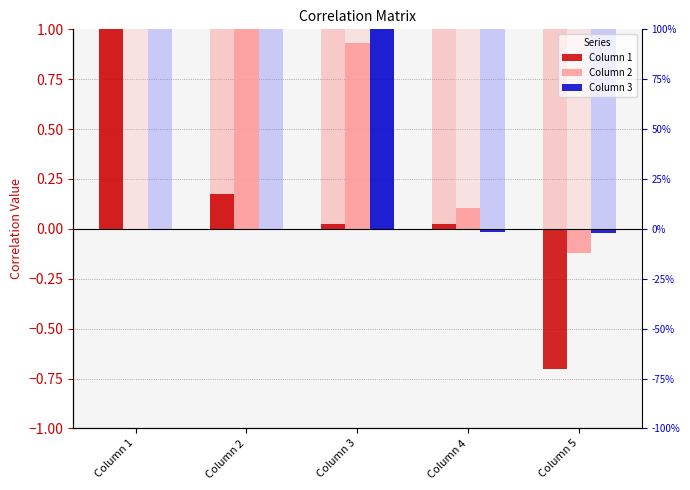

At which category does the chart reach its peak across all series?

Column 1